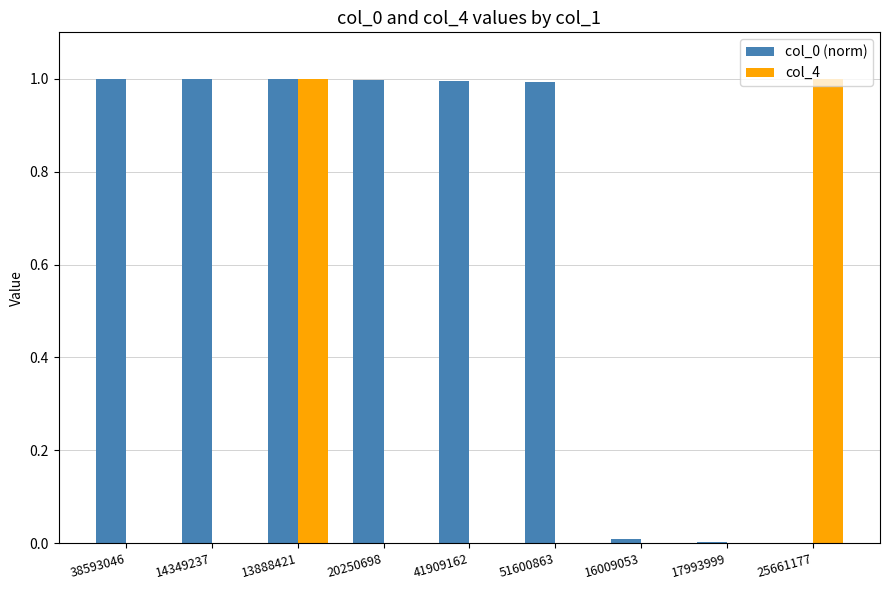

What is the sum of all col_0 (norm) values?

6.0